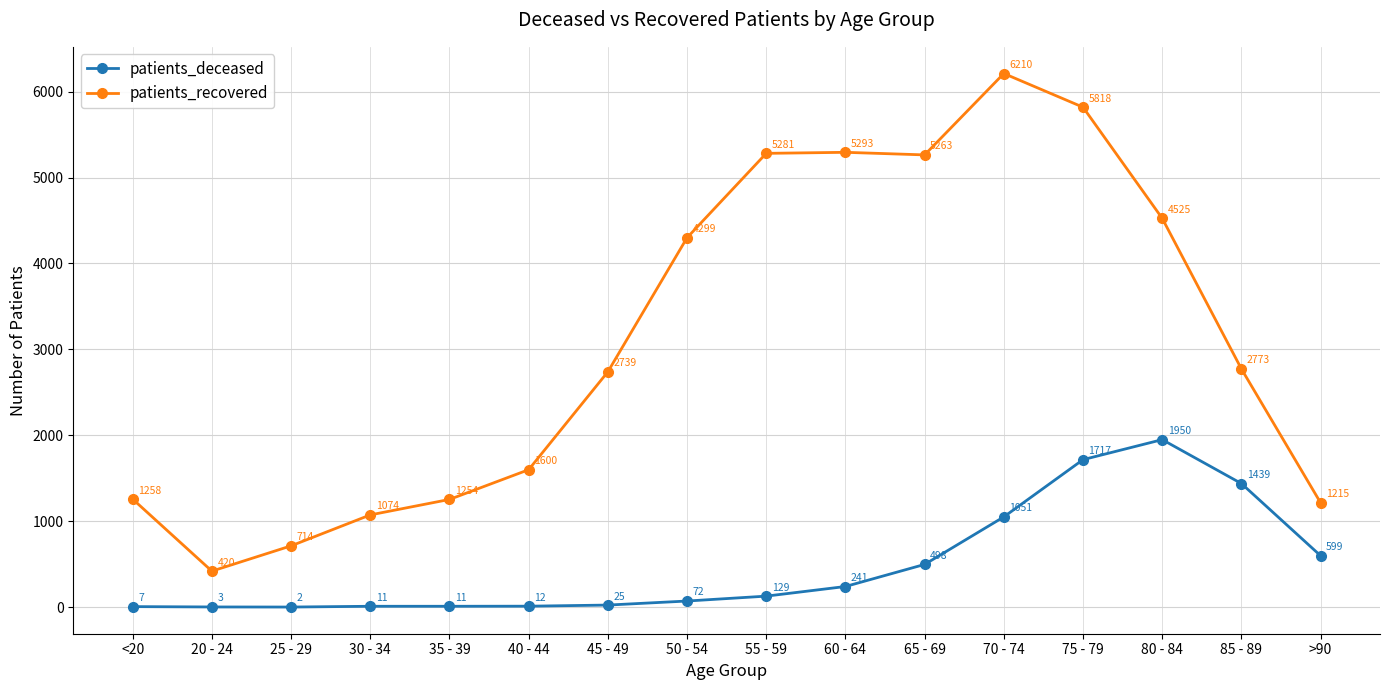

True or false: patients_deceased and patients_recovered cross at least once.

False